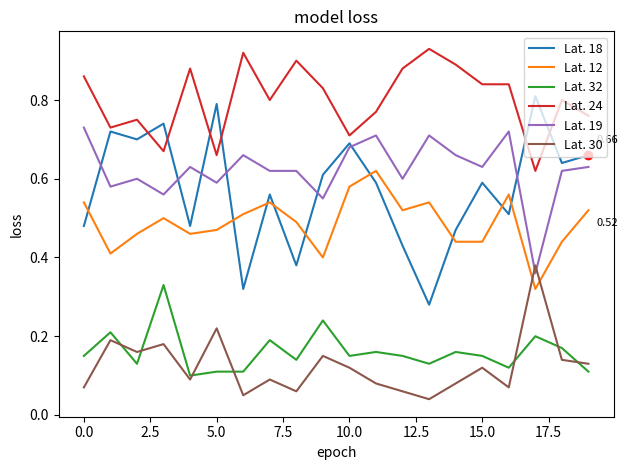

What are all the series names shown in the legend?

Lat. 18, Lat. 12, Lat. 32, Lat. 24, Lat. 19, Lat. 30